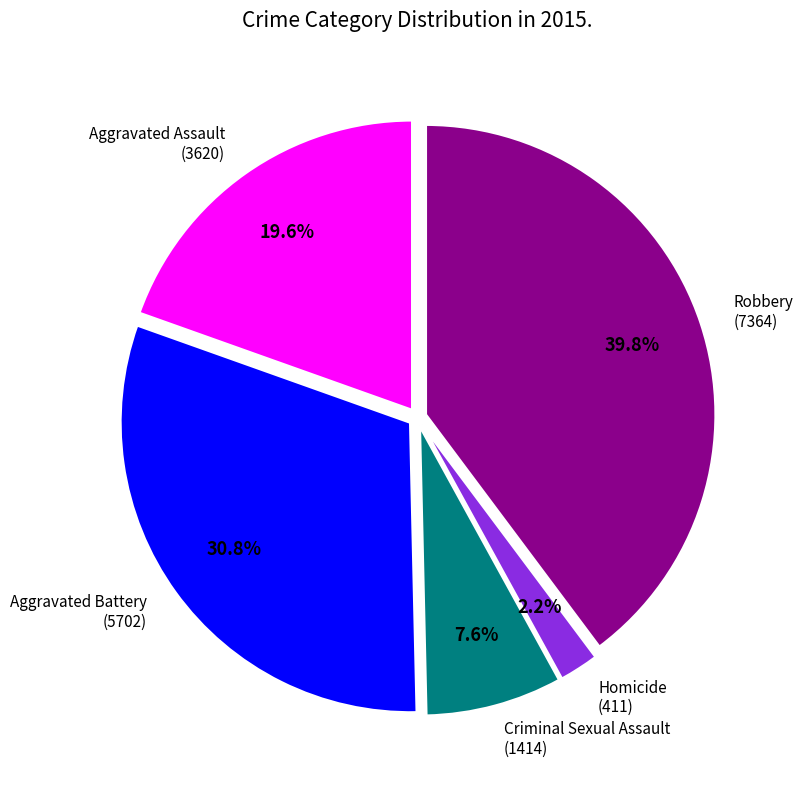

Is there a majority slice in this chart?

No